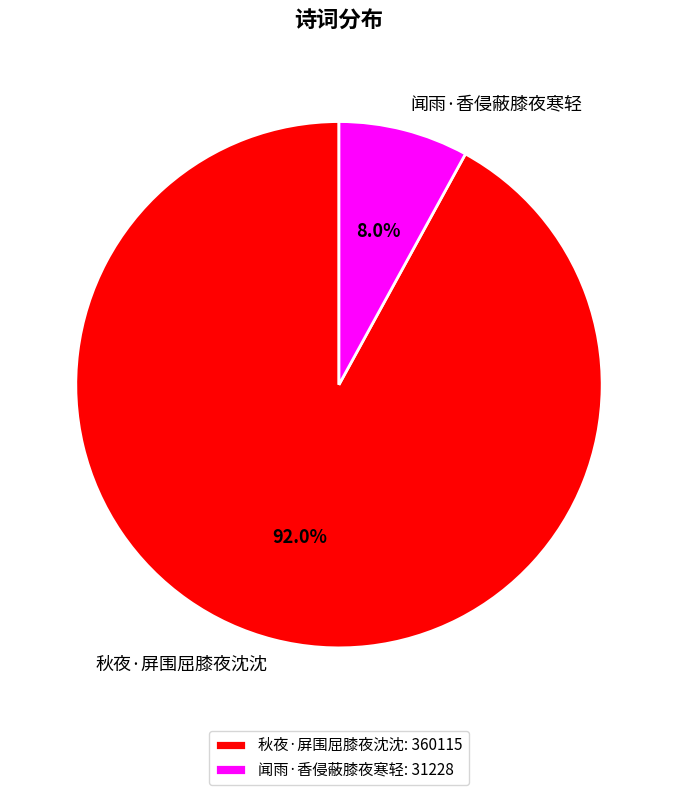

To the nearest percent, what is the average slice percentage?

50%